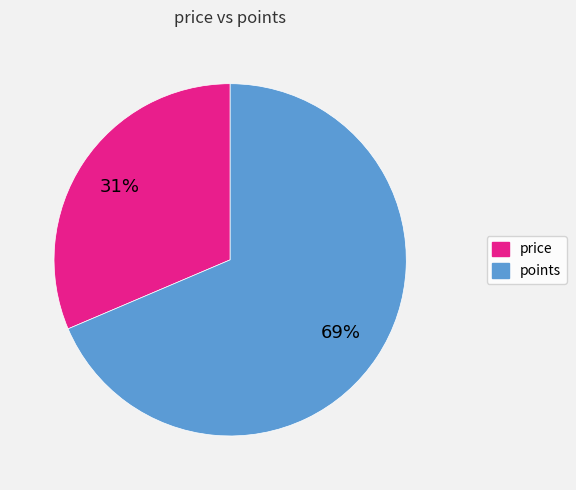

To the nearest percent, what is the combined percentage of price and points?

100%